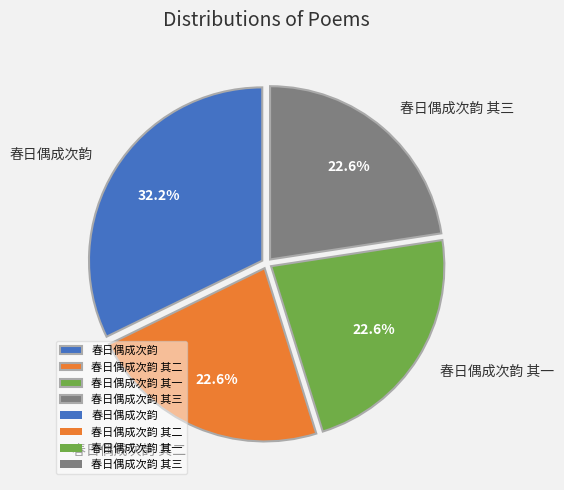

Combined, what portion of the pie is 春日偶成次韵 其一 and 春日偶成次韵 其三?

45.2%